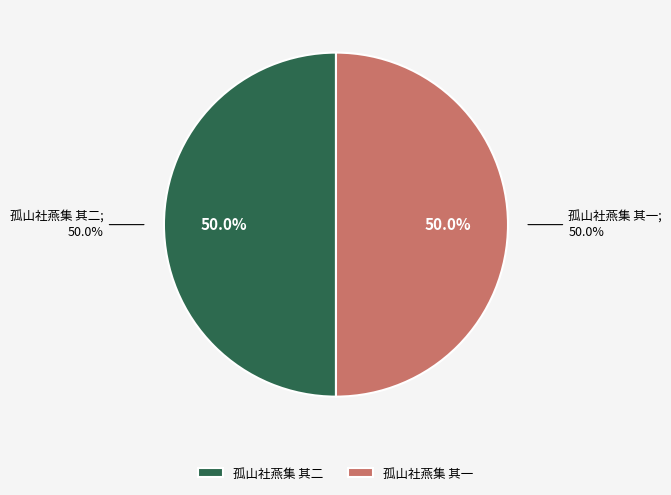

Count the number of slices in the pie.

2